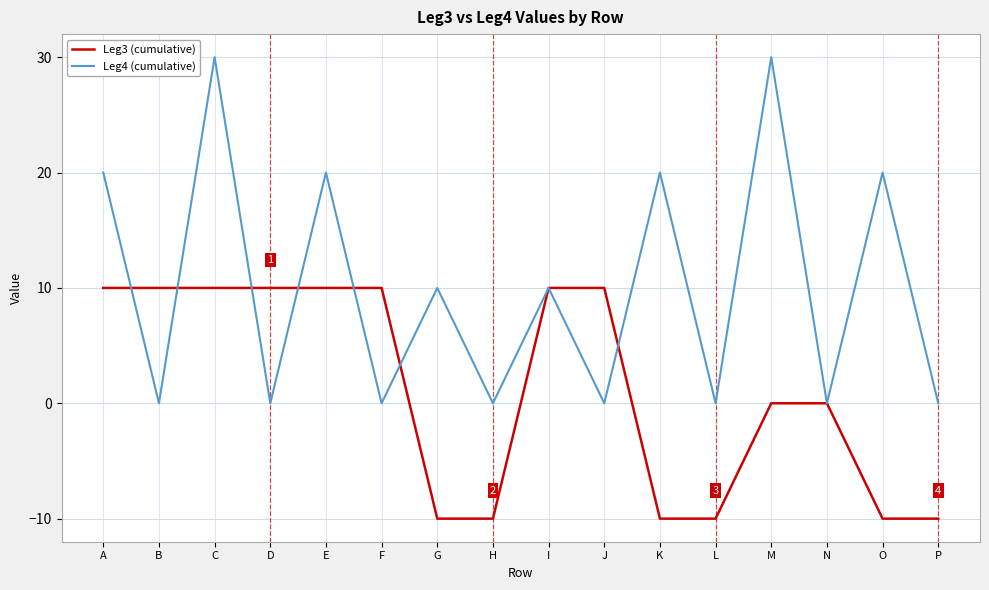

What is the approximate value of Leg3 (cumulative) at L, to the nearest 10?

-10